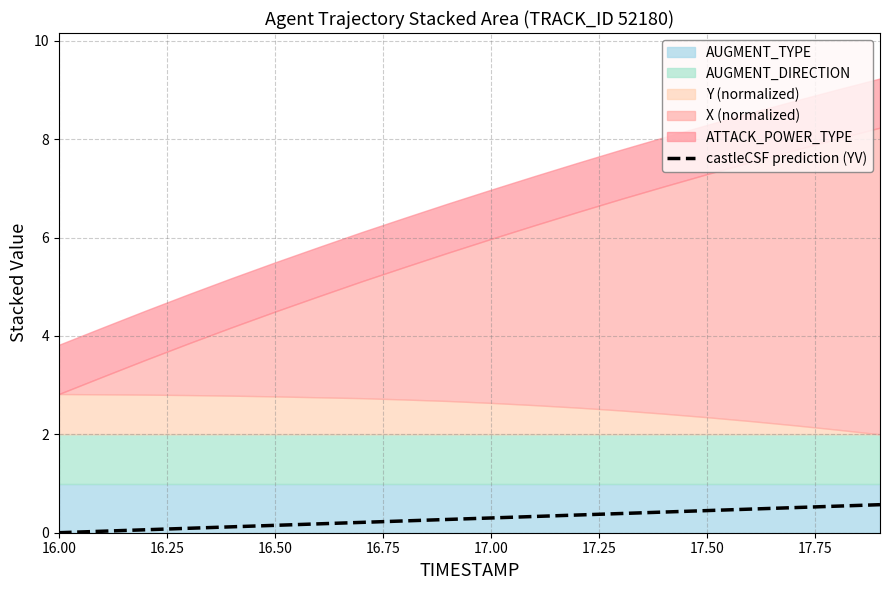

What is the average value?

0.3